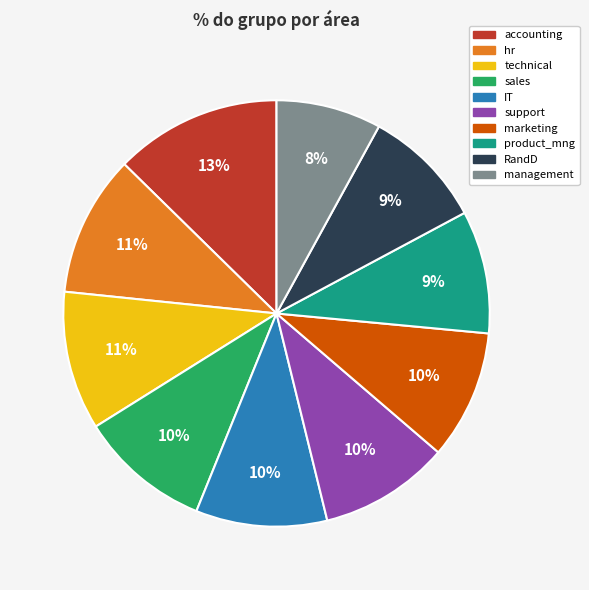

Which category has the biggest portion of the pie?

accounting